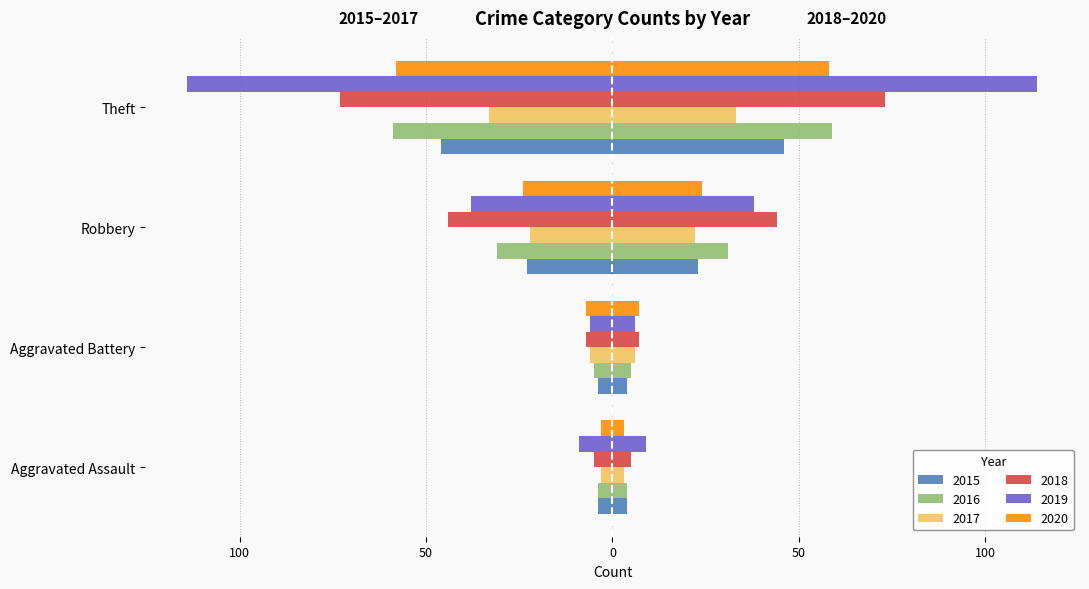

What is the total value across all series at Robbery?

-182